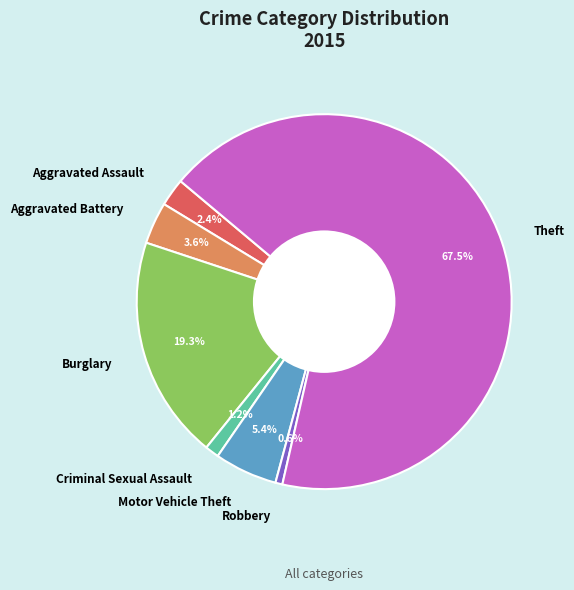

Is it true that Burglary is 19% of the pie?

True